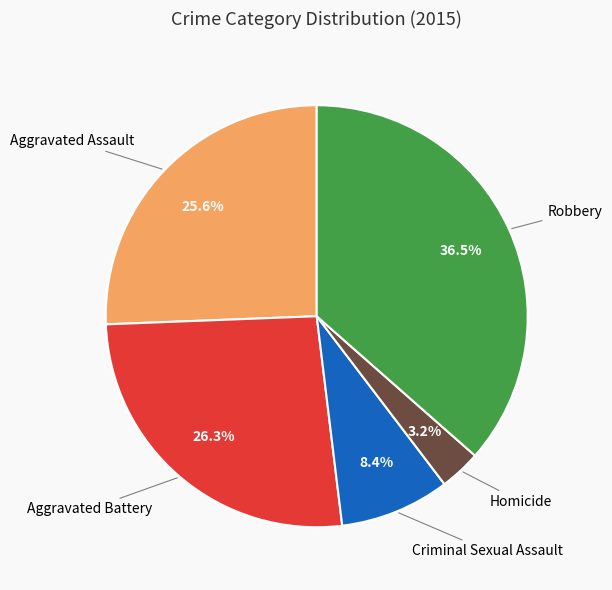

Count the number of slices in the pie.

5